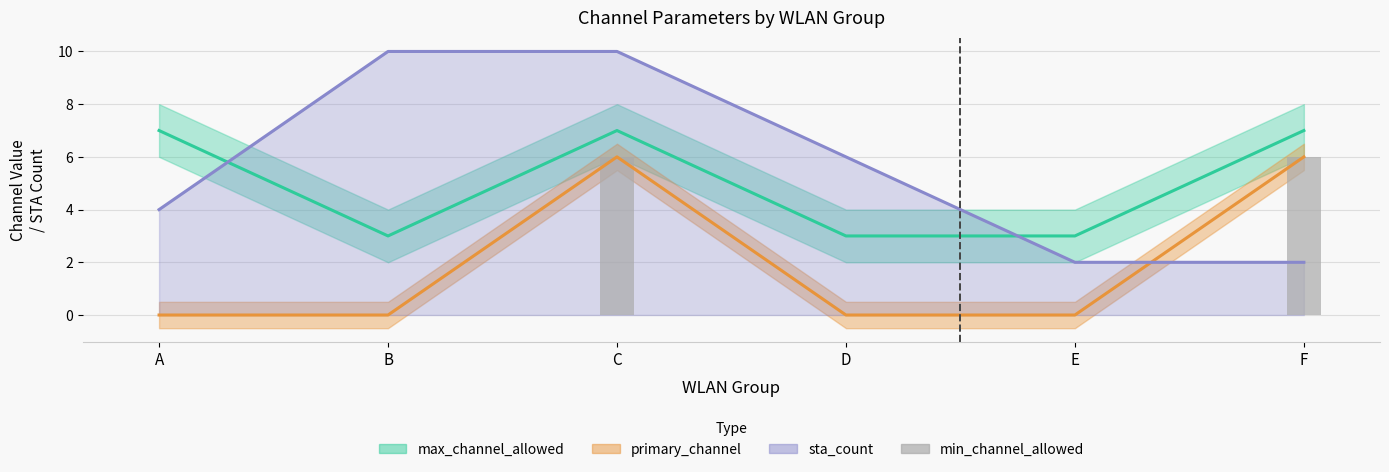

The value at B is 0. True or false?

True